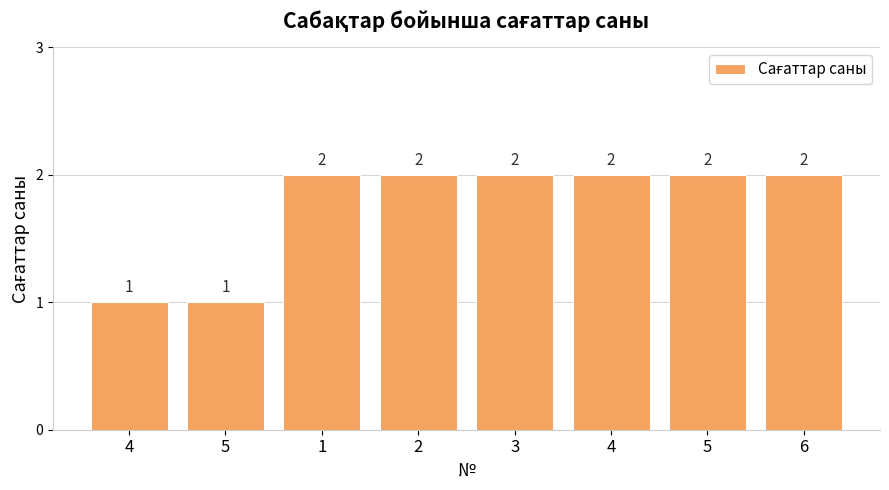

At which category does the chart reach its minimum across all series?

4